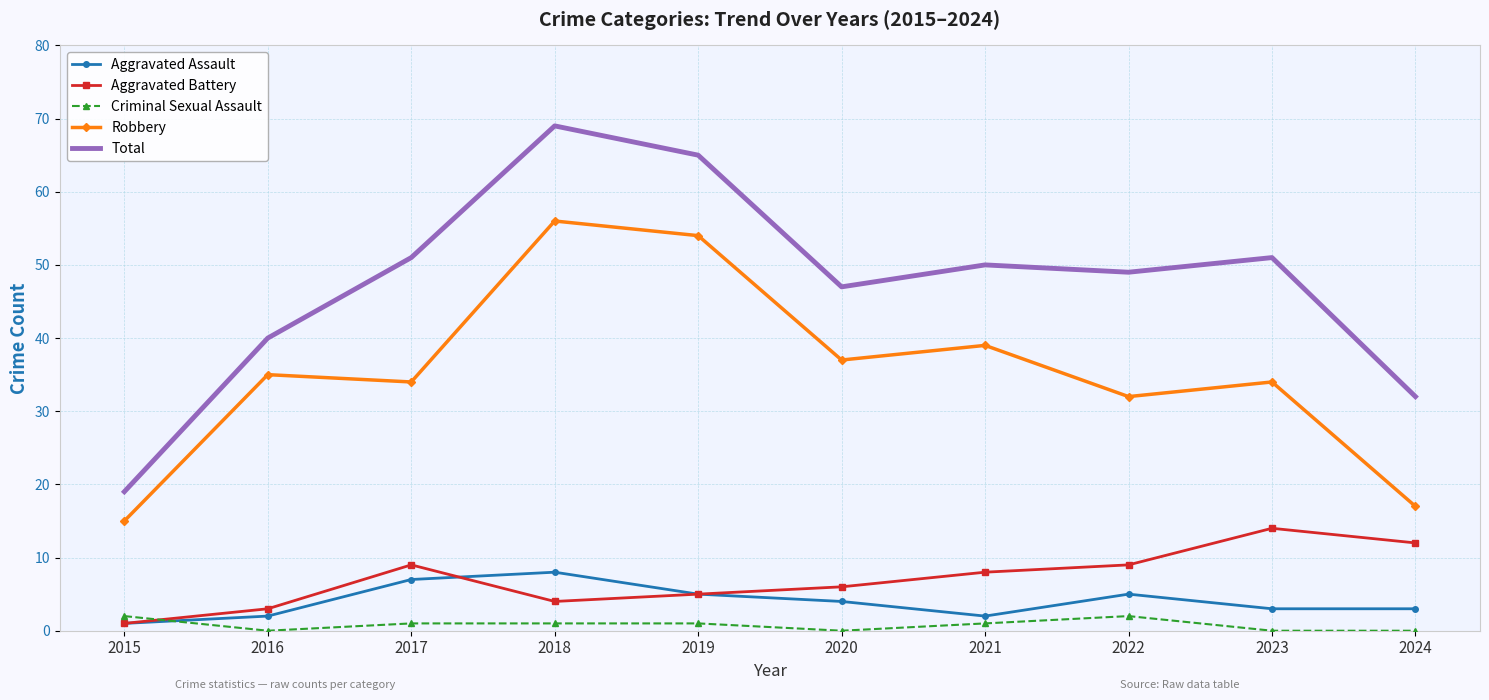

What is the spread (max minus min) of values at 2020?

47